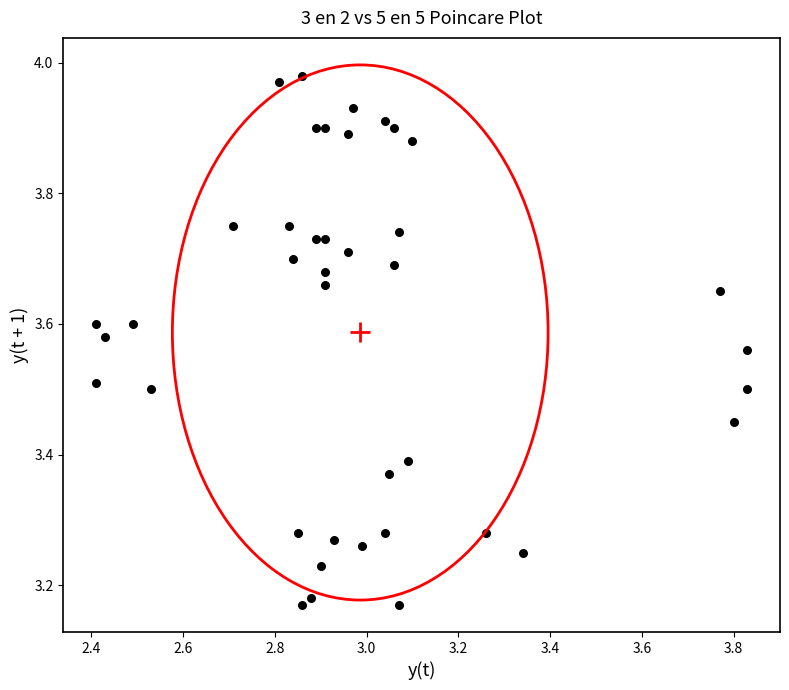

What is the range of X values (max minus min)?

1.4